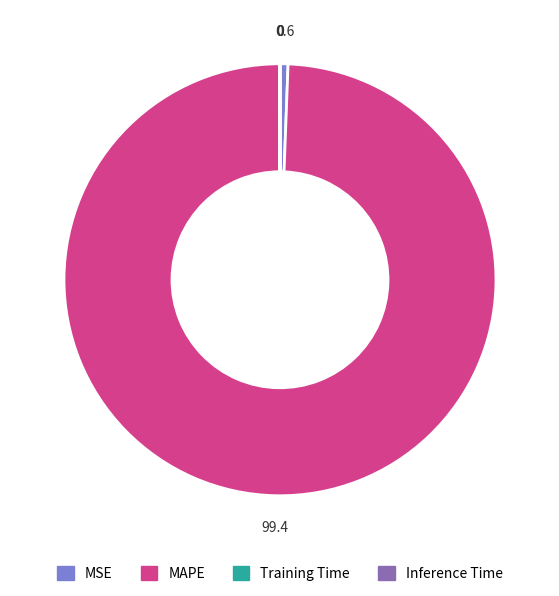

Do MSE and MAPE together represent more than half of the pie?

Yes